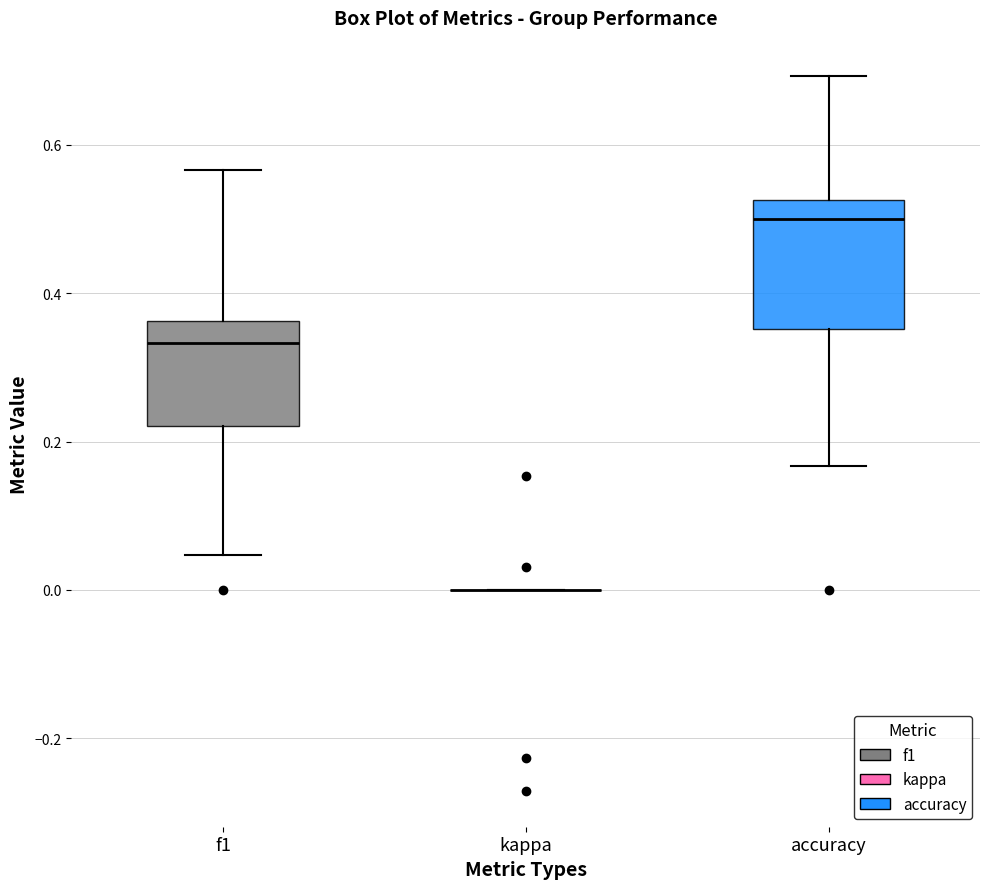

Comparing the boxes themselves (not the whiskers), which one is the tallest?

accuracy